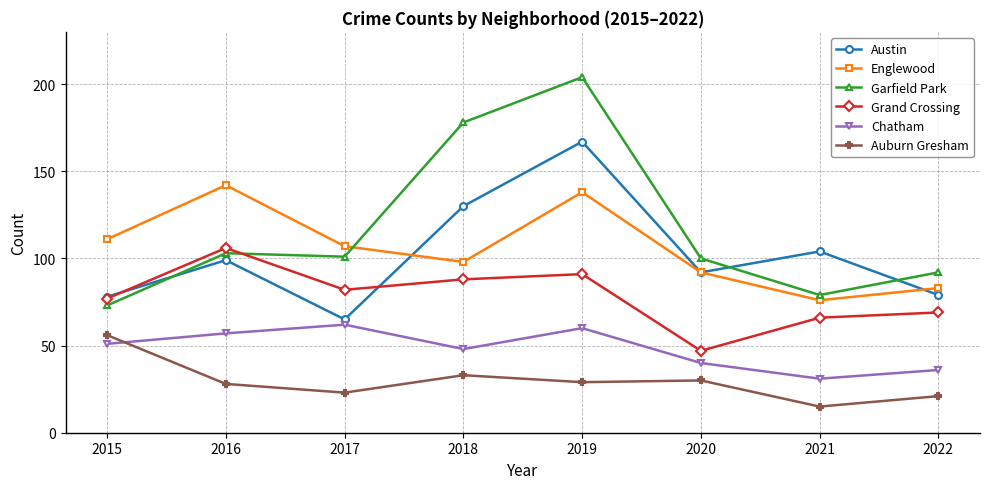

What are all the series names shown in the legend?

Austin, Englewood, Garfield Park, Grand Crossing, Chatham, Auburn Gresham